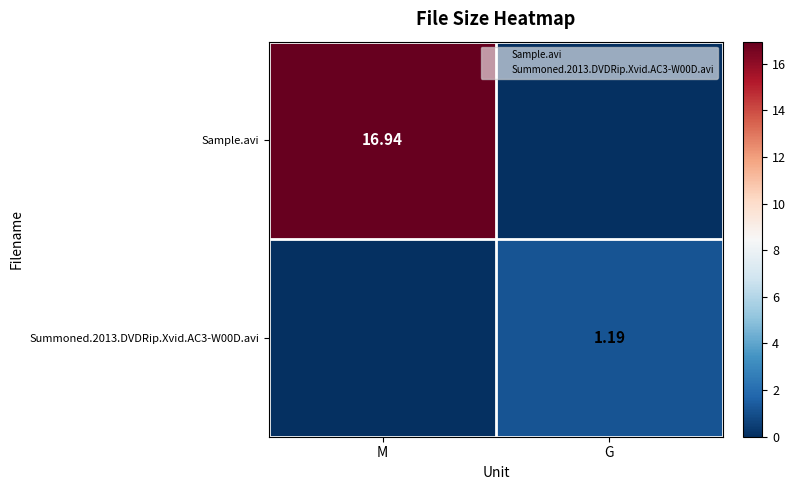

At which label does Sample.avi first exceed 16?

M